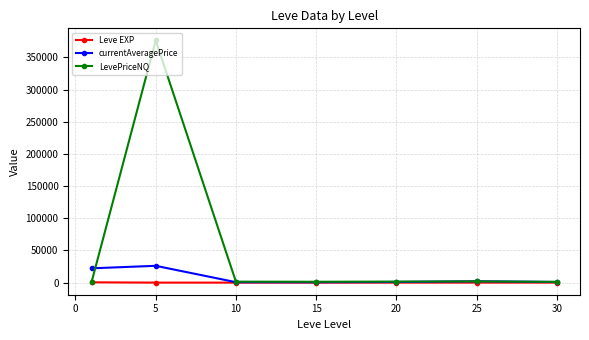

What is the value of the Leve EXP point at the 2nd from the left?

2.3